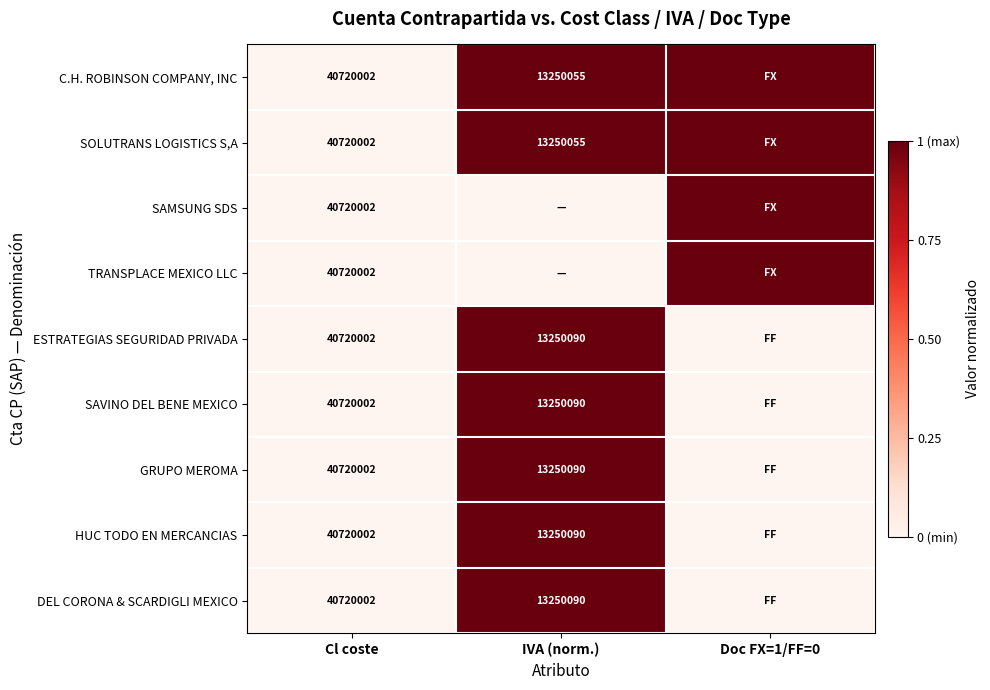

Is it true that DEL CORONA & SCARDIGLI MEXICO equals 8164072 at IVA (norm.)?

False